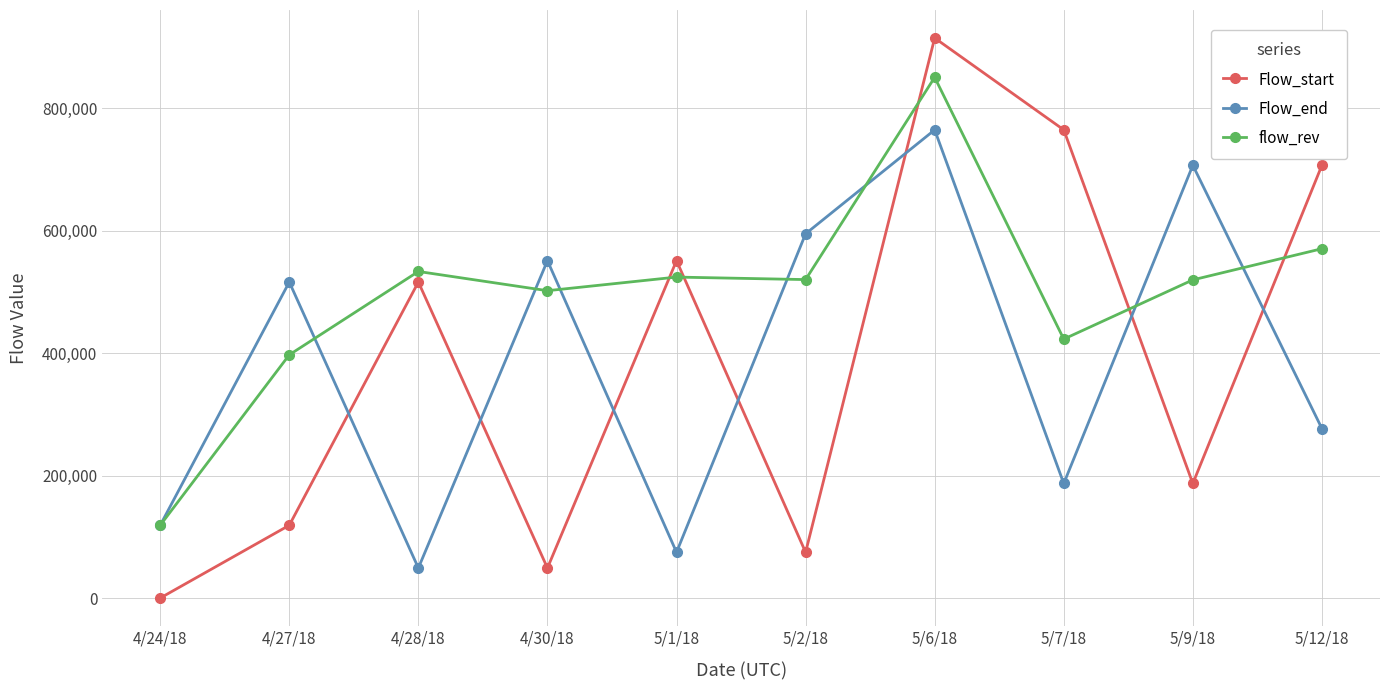

What is the label of the 6th point from the left?

5/2/18